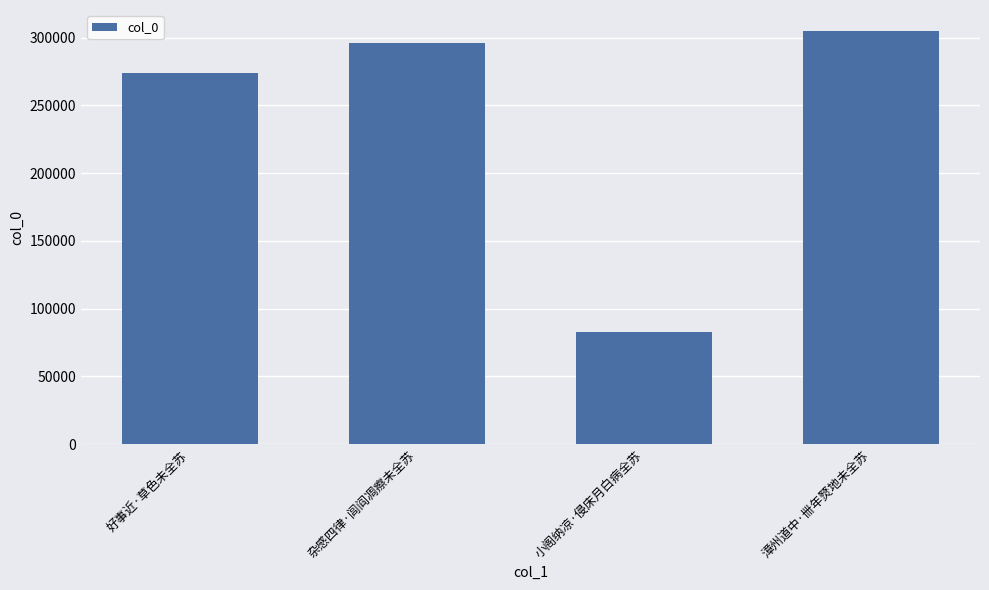

What is the difference between the maximum and minimum values?

222543